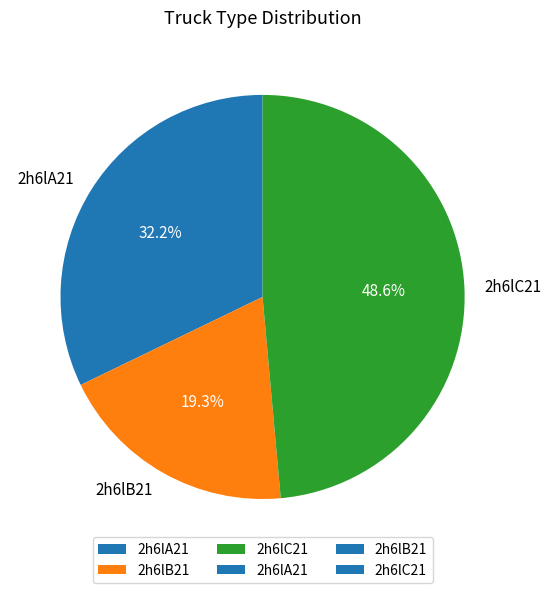

To the nearest percent, what percentage of the pie is 2h6lB21?

19%